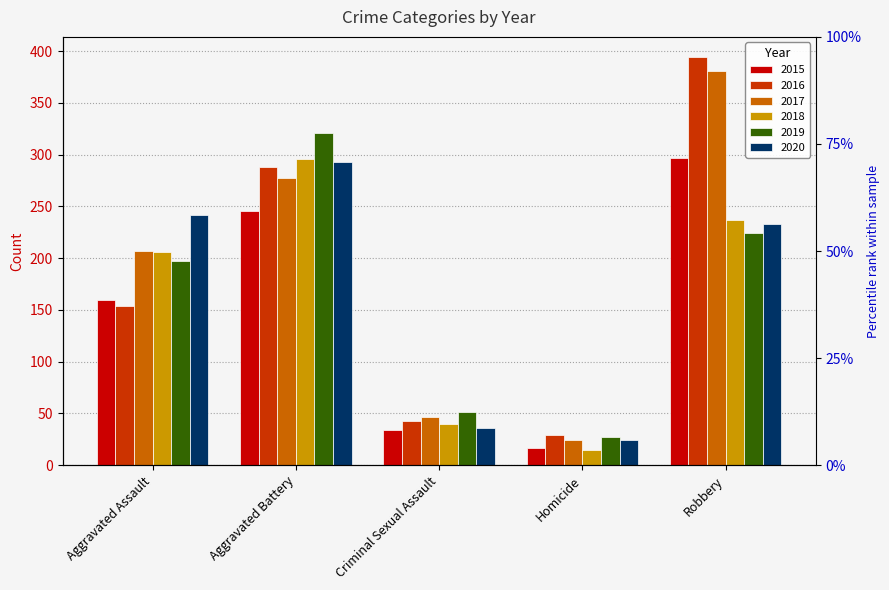

What are all the series names shown in the legend?

2015, 2016, 2017, 2018, 2019, 2020